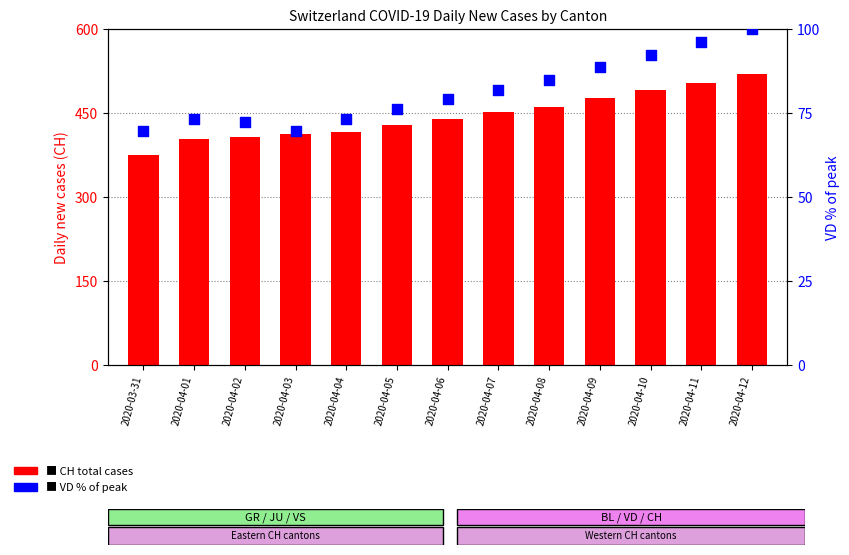

At how many categories does at least one series exceed 514?

1